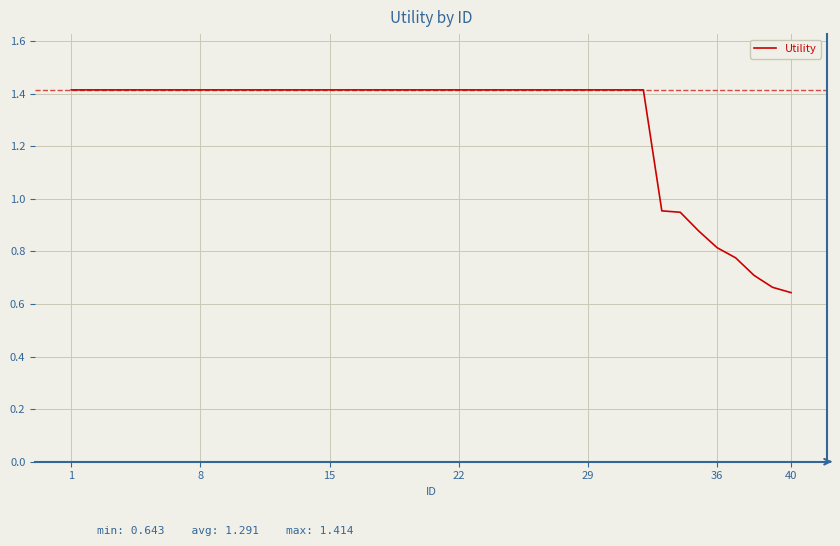

What is the greatest value displayed?

1.4